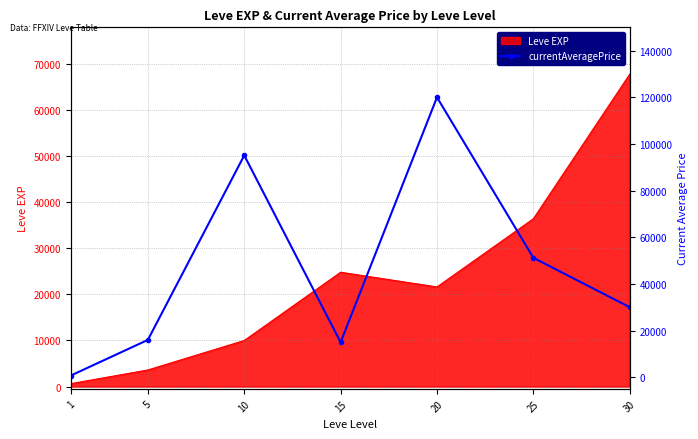

What is the minimum value shown in the chart?

710.7